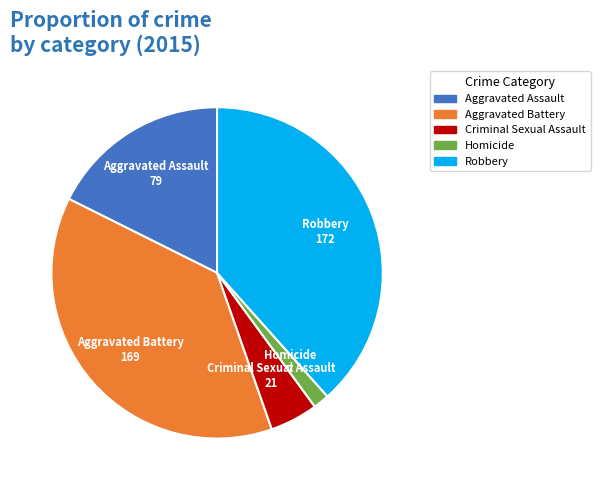

Rank the categories by value from lowest to highest.

Homicide, Criminal Sexual Assault, Aggravated Assault, Aggravated Battery, Robbery